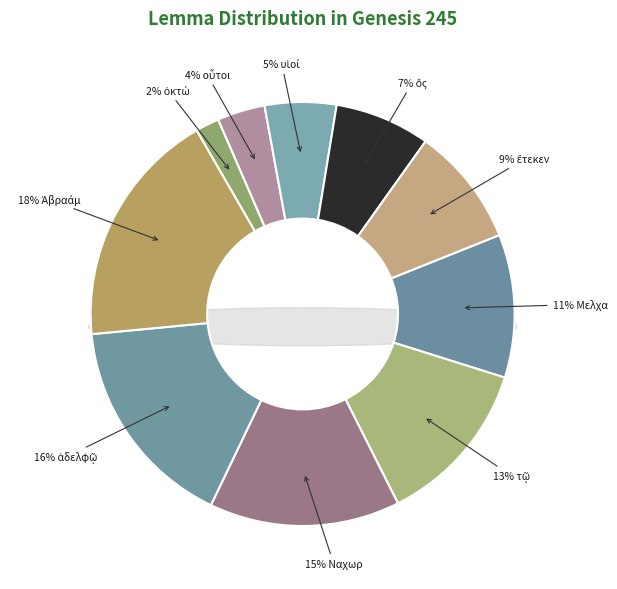

How many slices are in this pie chart?

10